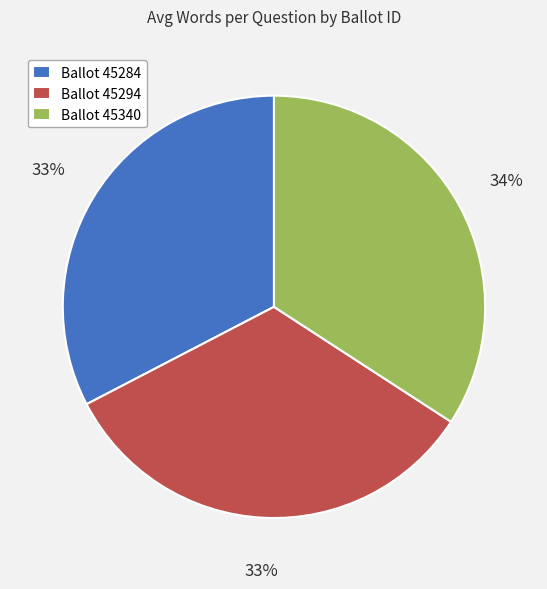

Which category has the biggest portion of the pie?

Ballot 45340